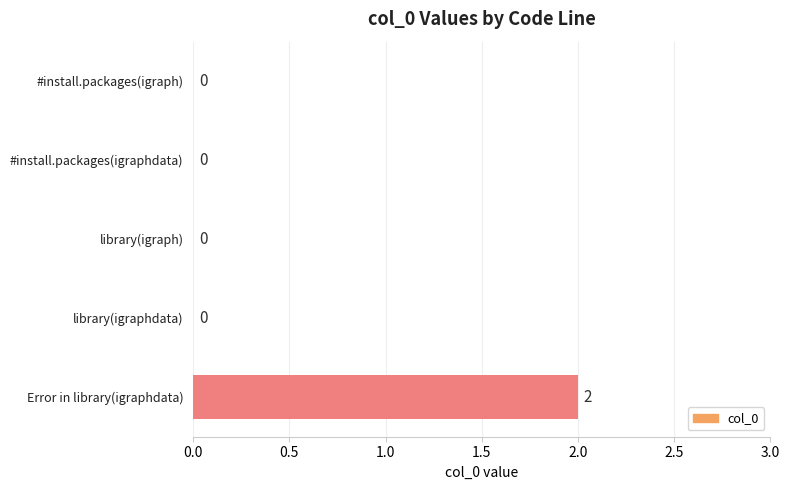

Is it true that the value at library(igraph) is 0?

True